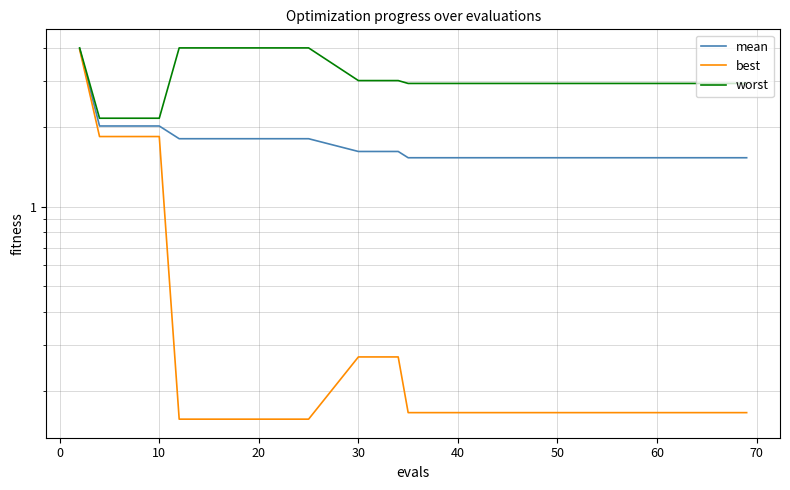

Reading left to right, transcribe all the data shown in this chart.

mean: 4.0	2.0	2.0	2.0	2.0	1.8	1.8	1.8	1.8	1.8	1.8	1.8	1.8	1.6	1.6	1.6	1.5	1.5	1.5	1.5	1.5	1.5	1.5	1.5	1.5	1.5	1.5	1.5	1.5	1.5	1.5	1.5	1.5	1.5	1.5	1.5
best: 3.9	1.8	1.8	1.8	1.8	0.2	0.2	0.2	0.2	0.2	0.2	0.2	0.2	0.3	0.3	0.3	0.2	0.2	0.2	0.2	0.2	0.2	0.2	0.2	0.2	0.2	0.2	0.2	0.2	0.2	0.2	0.2	0.2	0.2	0.2	0.2
worst: 4.0	2.2	2.2	2.2	2.2	4.0	4.0	4.0	4.0	4.0	4.0	4.0	4.0	3.0	3.0	3.0	2.9	2.9	2.9	2.9	2.9	2.9	2.9	2.9	2.9	2.9	2.9	2.9	2.9	2.9	2.9	2.9	2.9	2.9	2.9	2.9